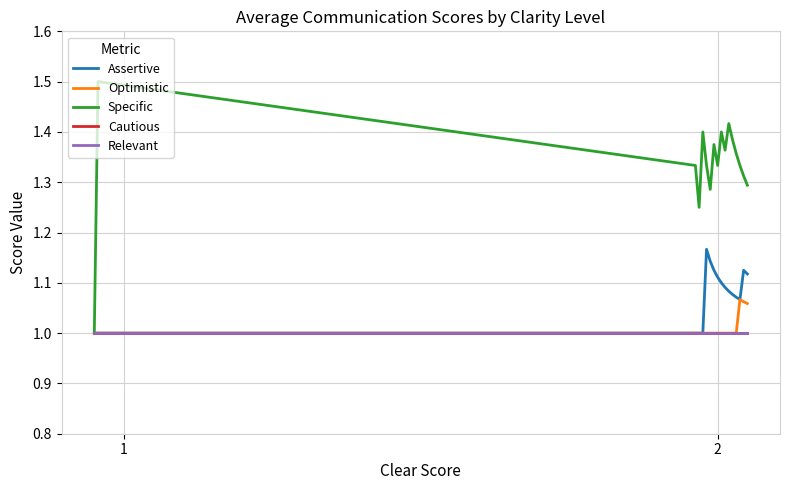

True or false: Specific and Cautious cross at least once.

False